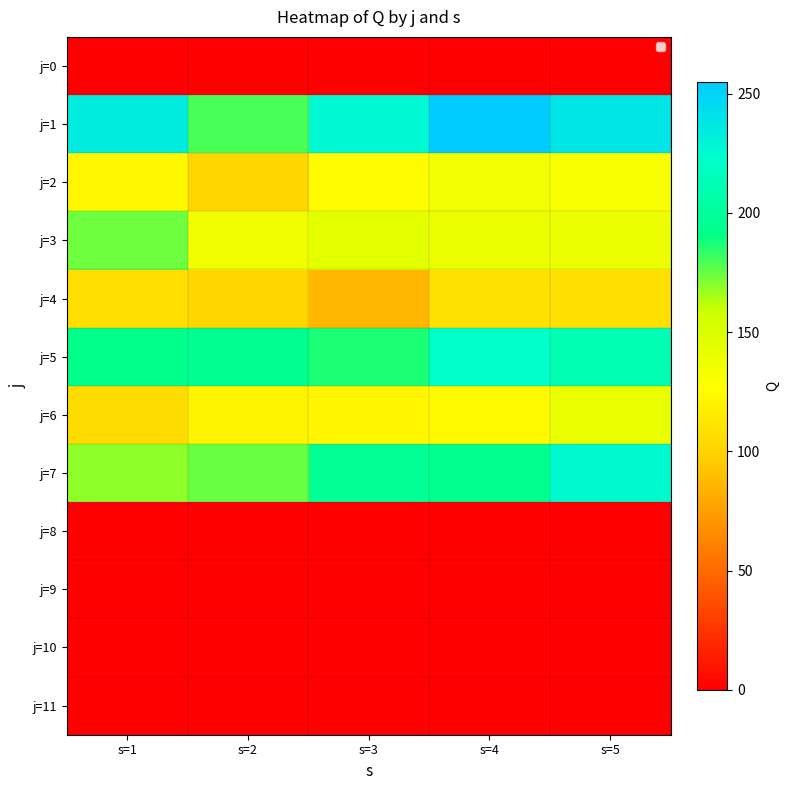

Which series has the widest spread of values?

j=1